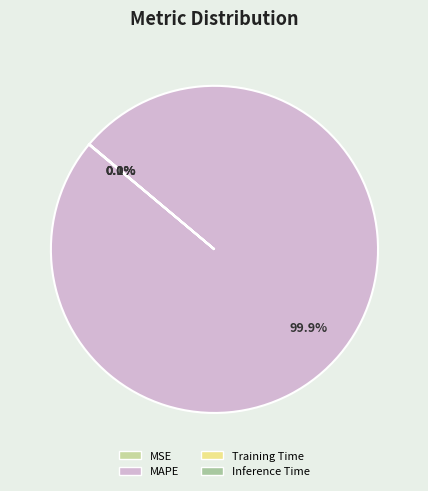

Is there any slice that represents more than half of the pie?

Yes